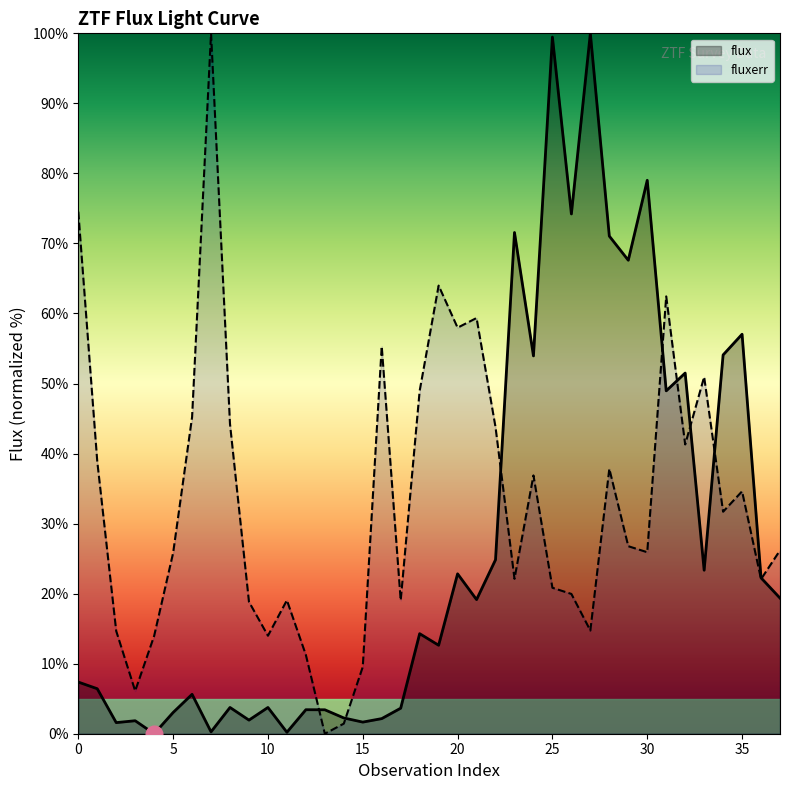

Does the chart display data point markers on the line(s)?

No